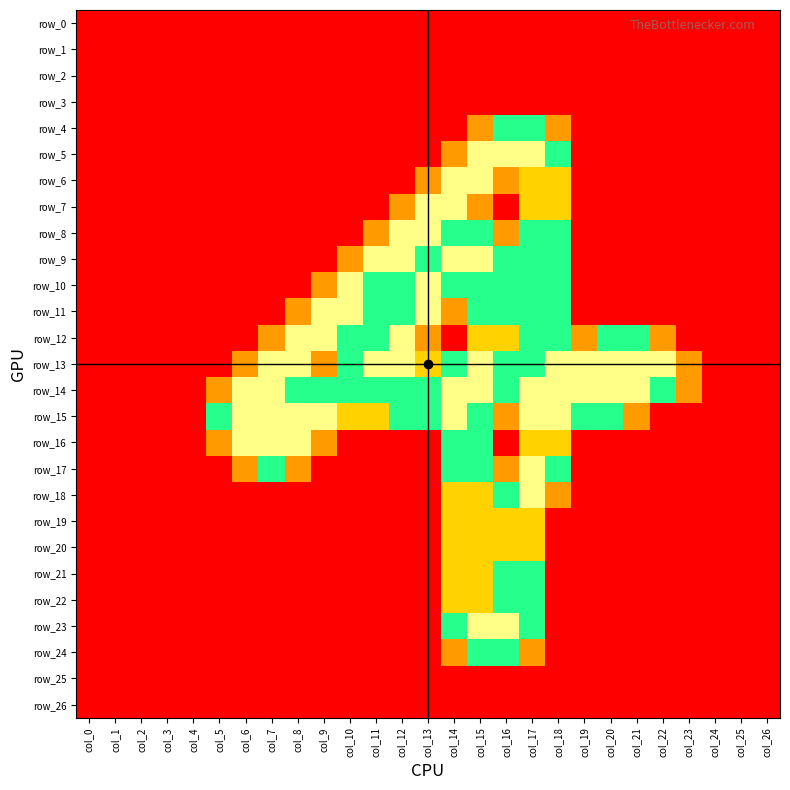

Between col_5 and col_26, which is larger?

col_5